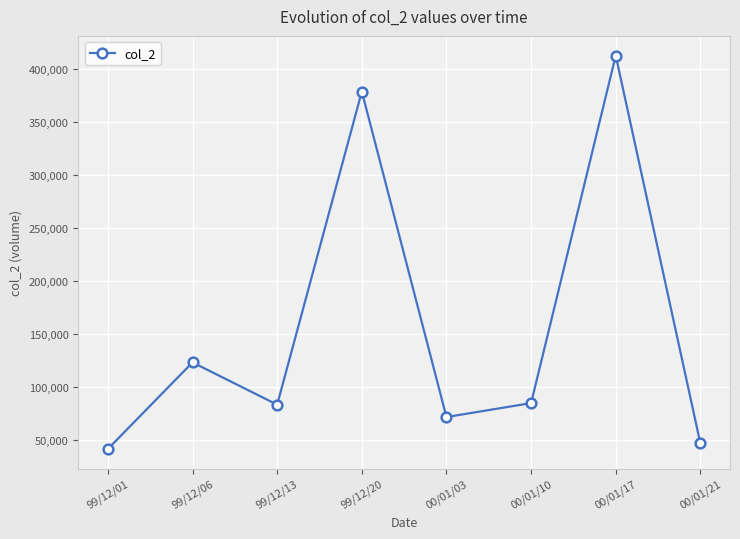

How many interior local valleys (lower than both neighbors) does the data have?

2